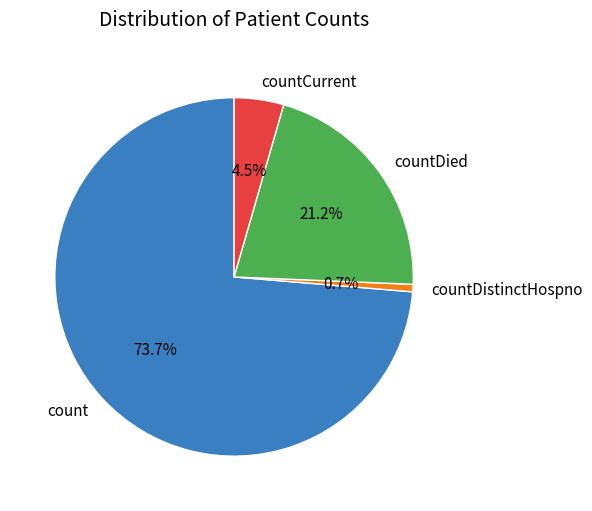

Which category has the smallest portion of the pie?

countDistinctHospno